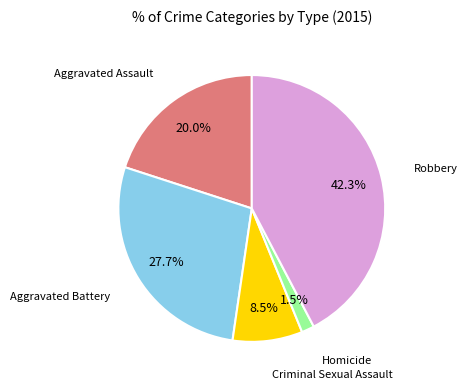

Is there a majority slice in this chart?

No